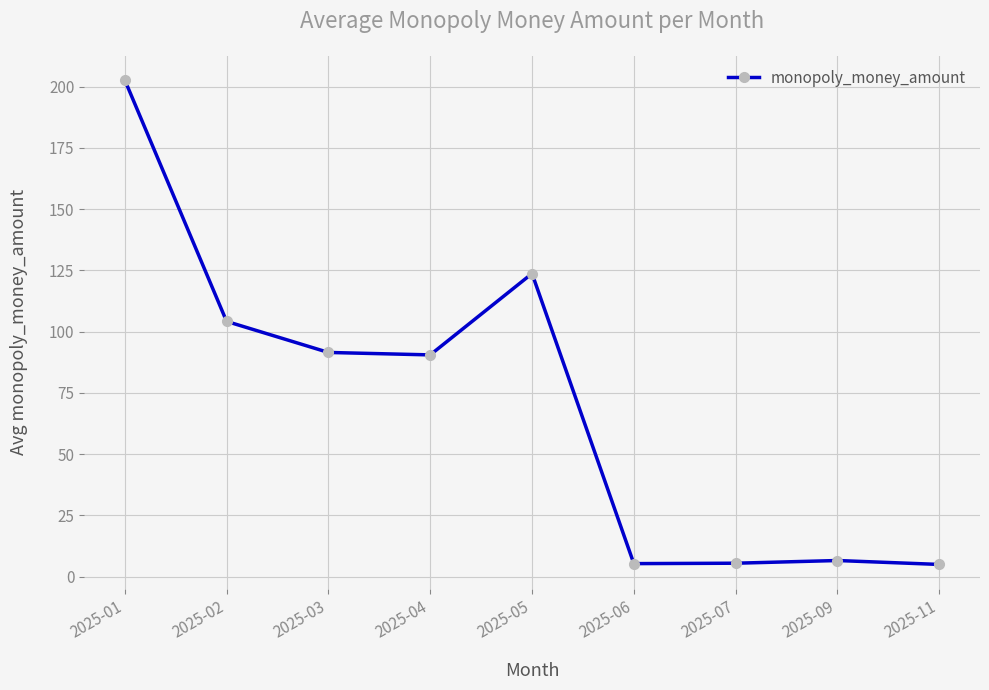

Is this an area chart (filled region under the line)?

No